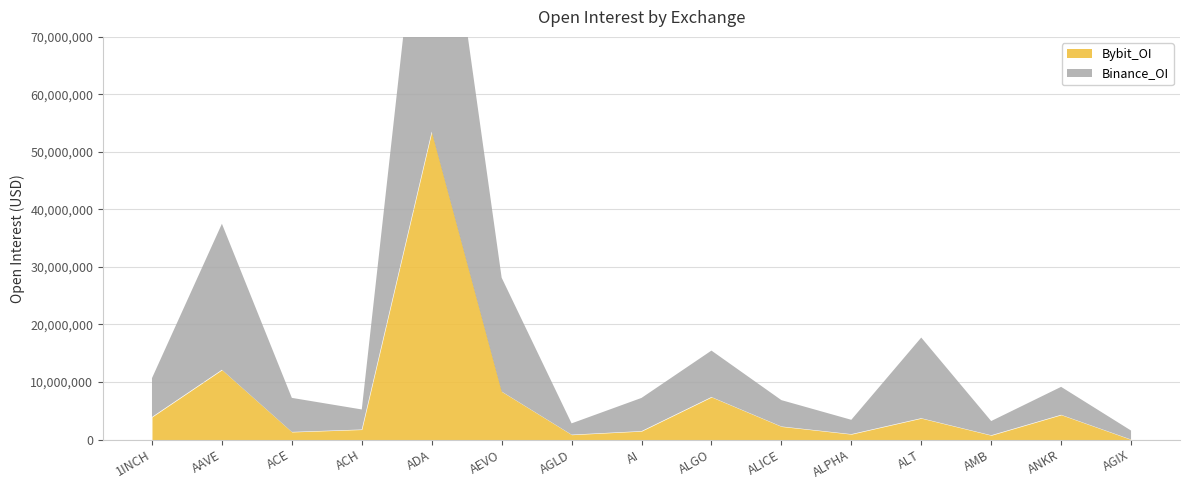

The value of Binance_OI at ALPHA is 2492509. True or false?

True